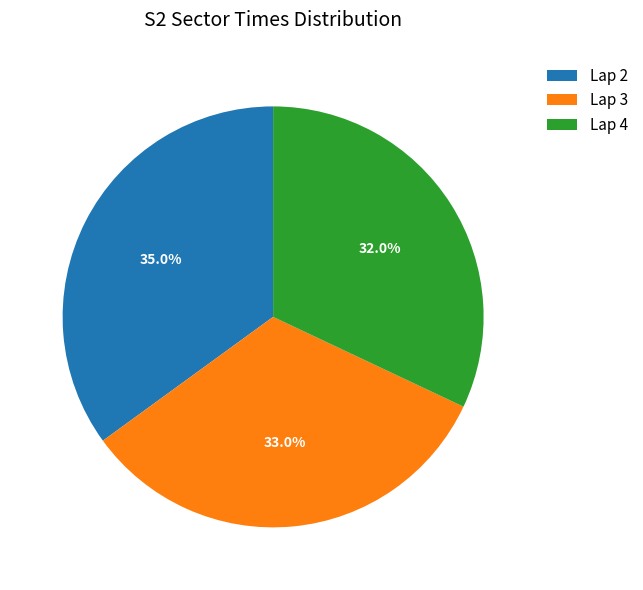

Does Lap 4 represent more than half of the total?

No